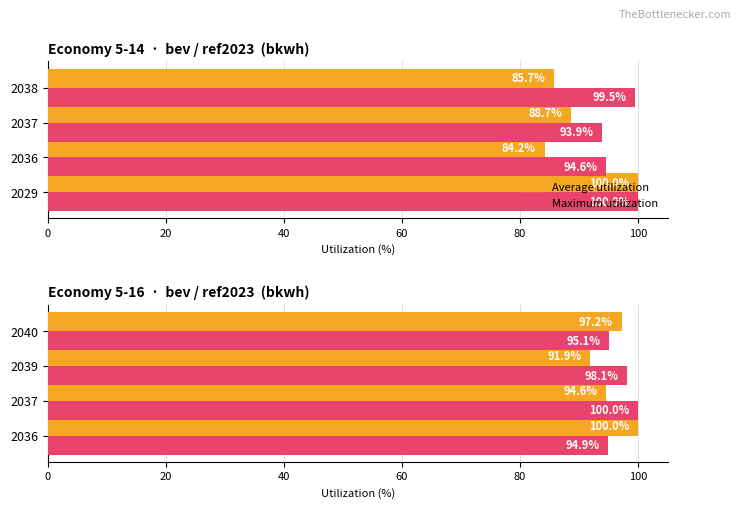

How many groups of bars are there?

4